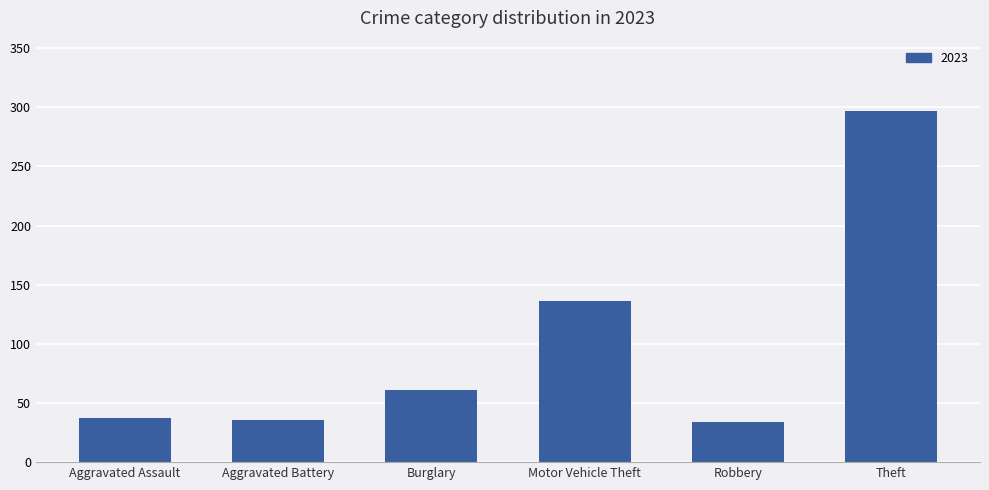

What is the change in value from Burglary to Theft?

+236